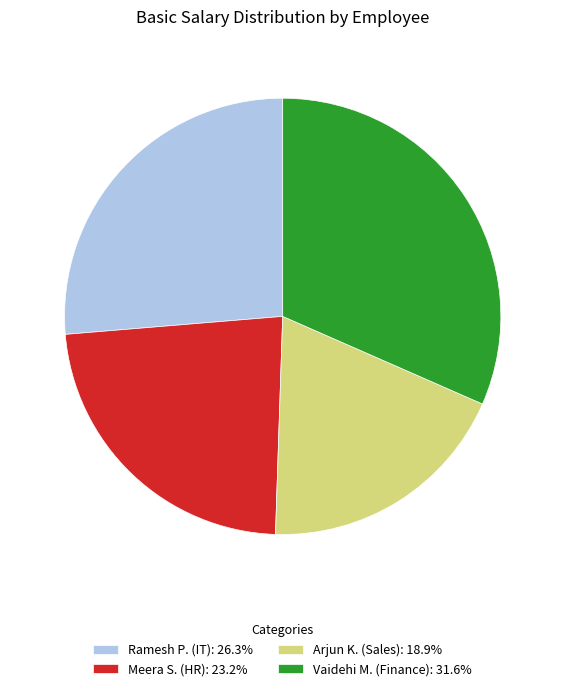

Rank the categories by value from lowest to highest.

Arjun K. (Sales), Meera S. (HR), Ramesh P. (IT), Vaidehi M. (Finance)